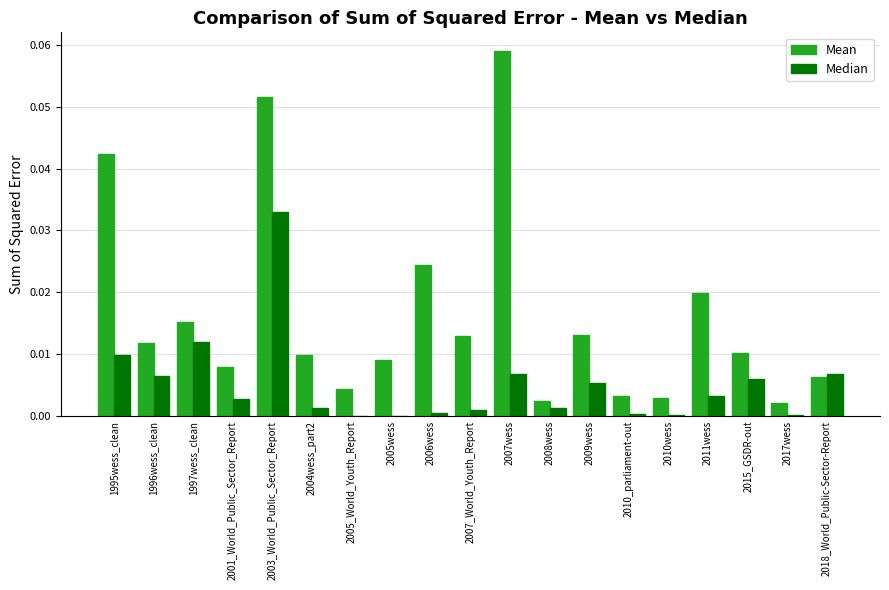

Which category has the highest value across all series?

2007wess